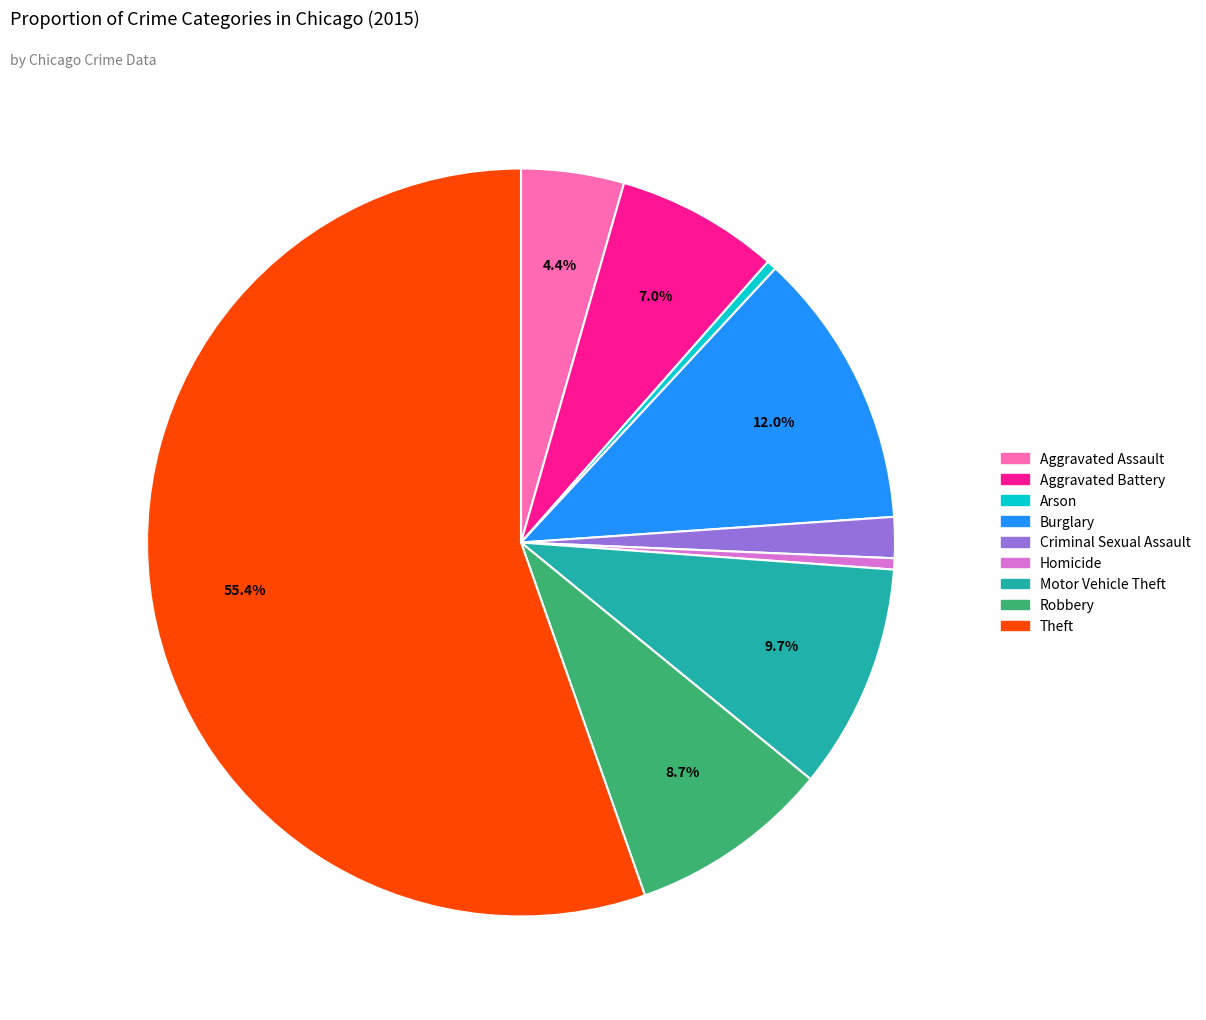

Approximately how many times larger is the value at Arson compared to Homicide?

0.9